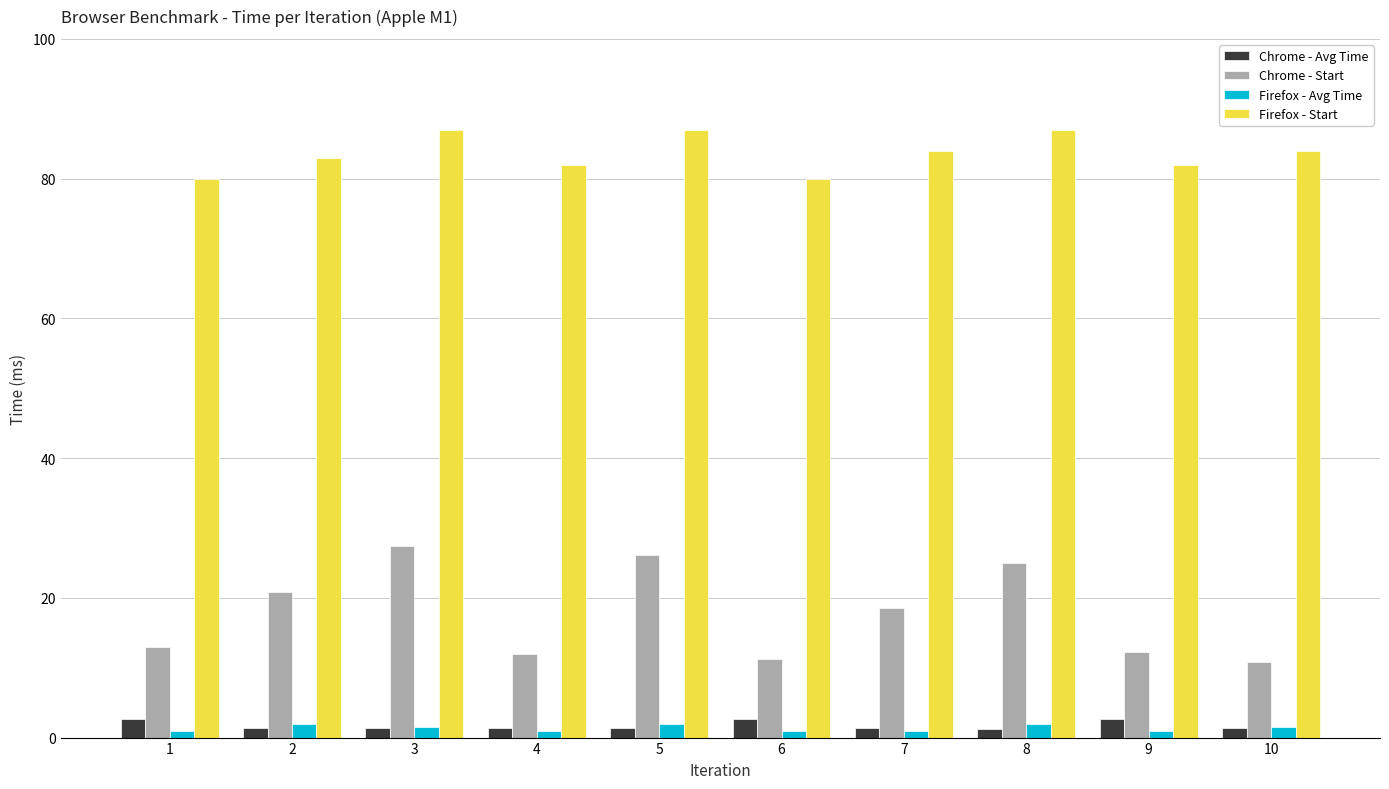

Which series has the widest spread of values?

Chrome - Start